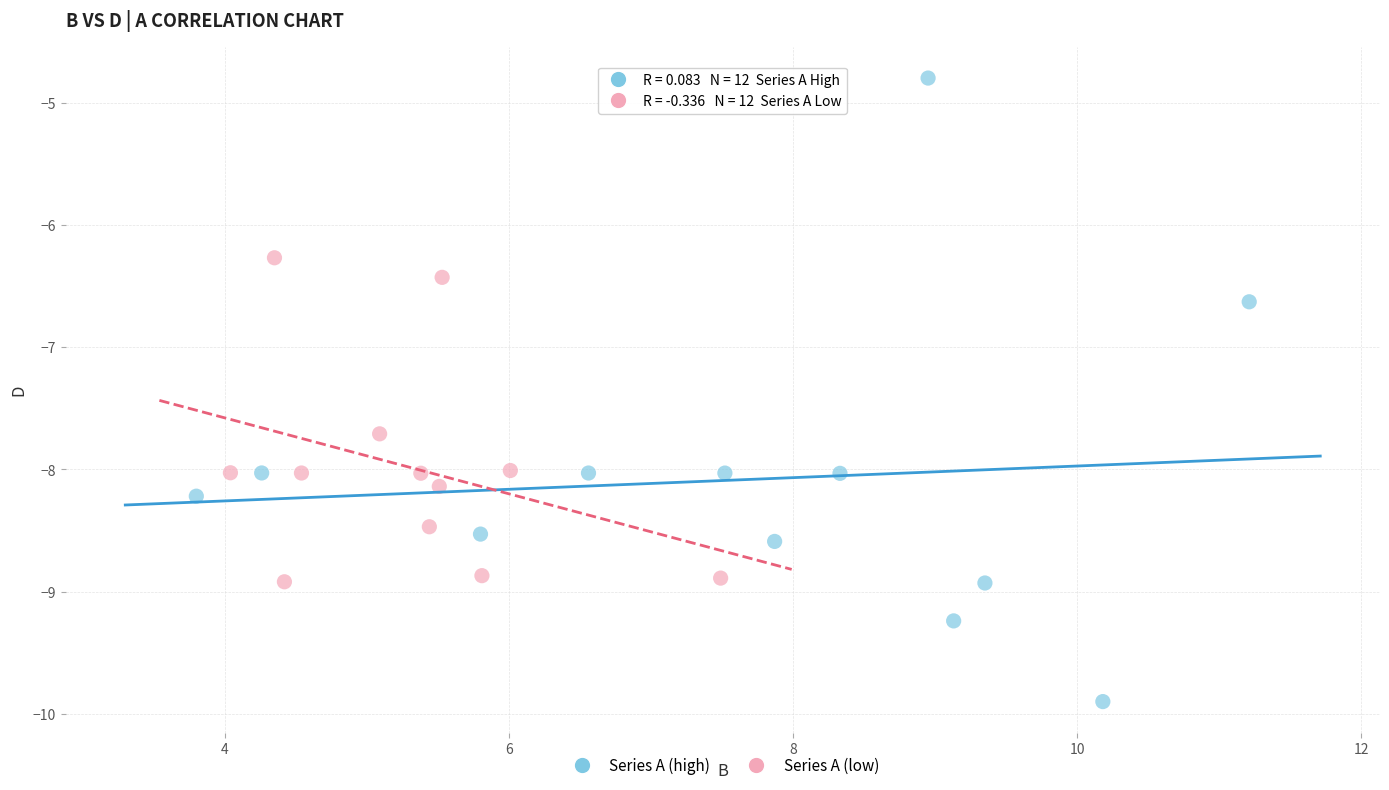

Which series contains the highest Y value?

Series A (high)